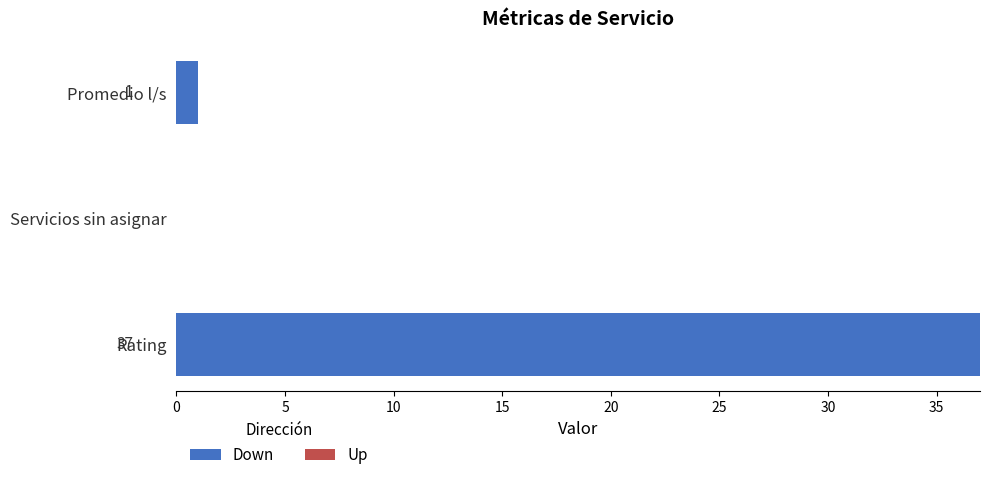

Where is the data nearest to the value 18?

Promedio l/s